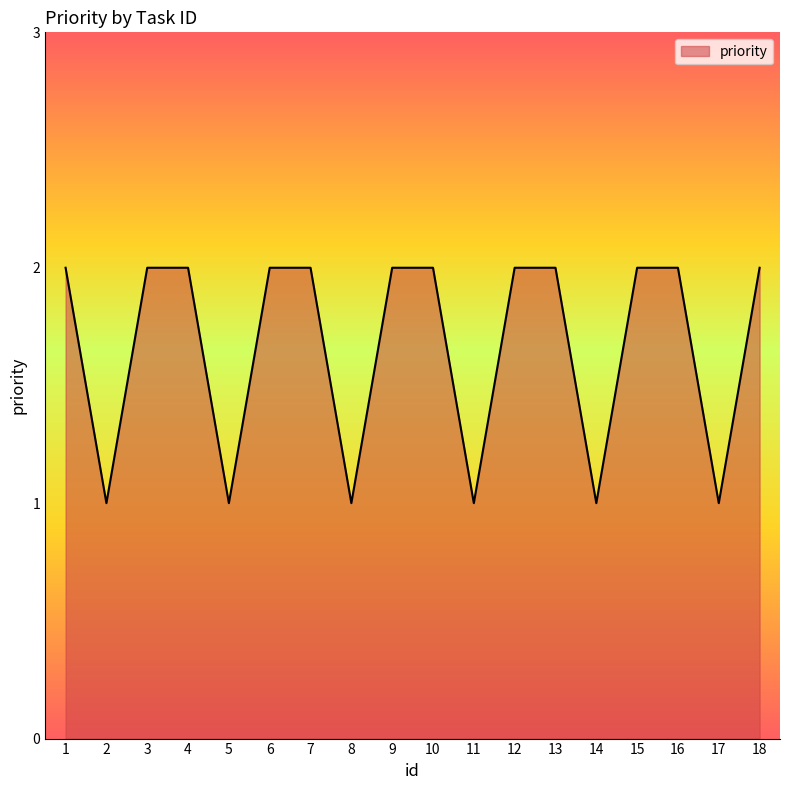

The value at 14 is 1. True or false?

True